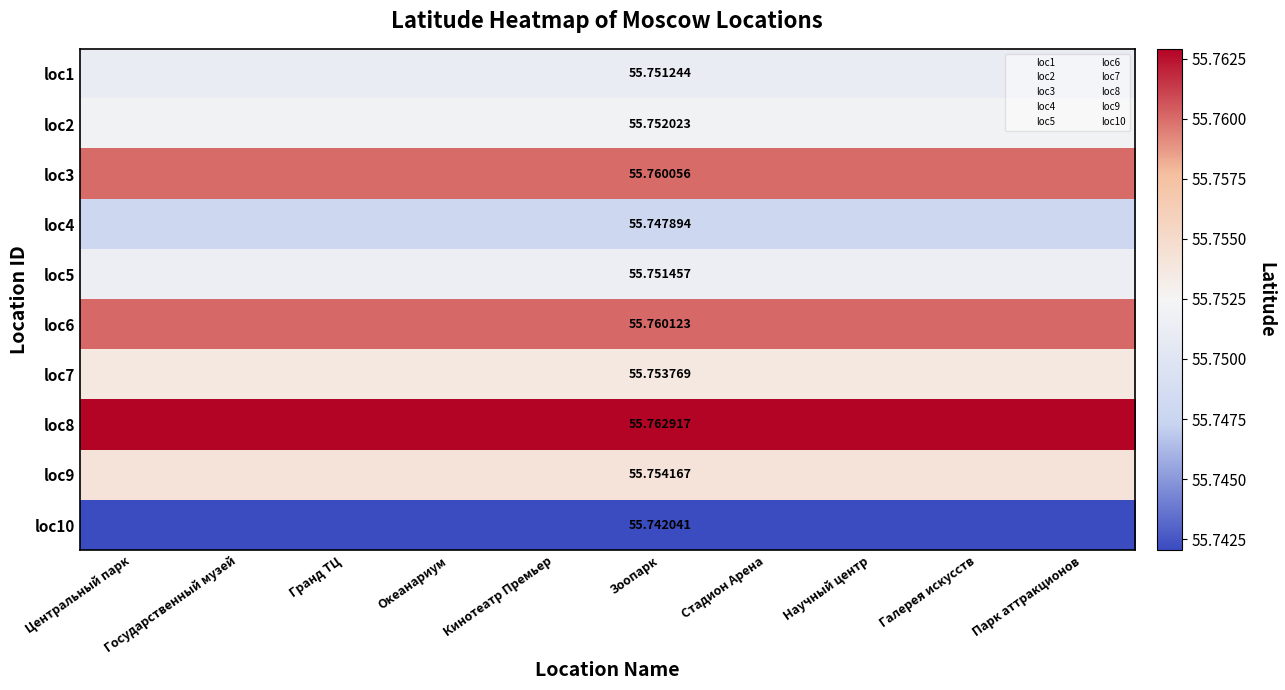

Is it true that loc3 equals 26.2 at Зоопарк?

False